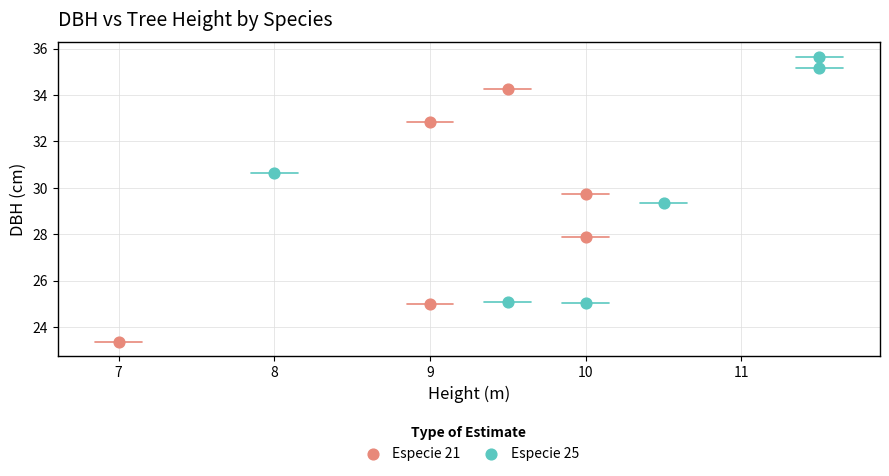

Which series reaches the maximum Y coordinate?

Especie 25